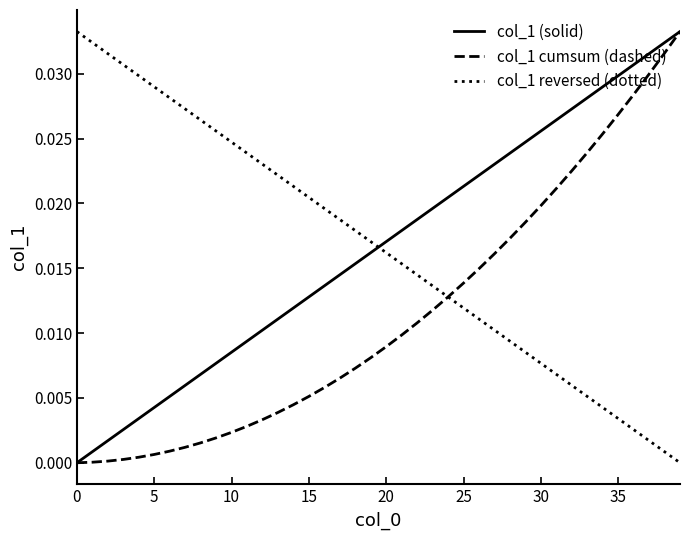

Which series ends up on top after the final intersection of col_1 (solid) and col_1 reversed (dotted)?

col_1 (solid)